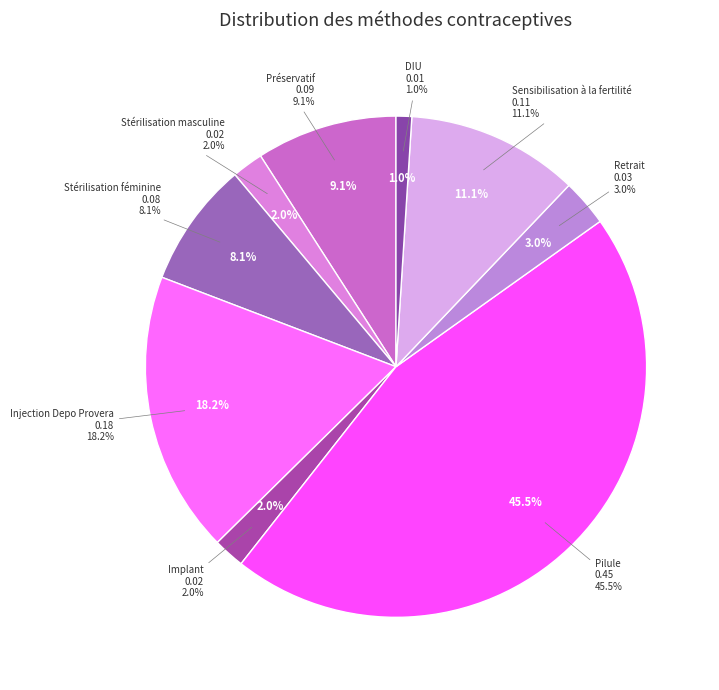

To the nearest percent, what is the difference between the DIU and Sensibilisation à la fertilité slice percentages?

10%